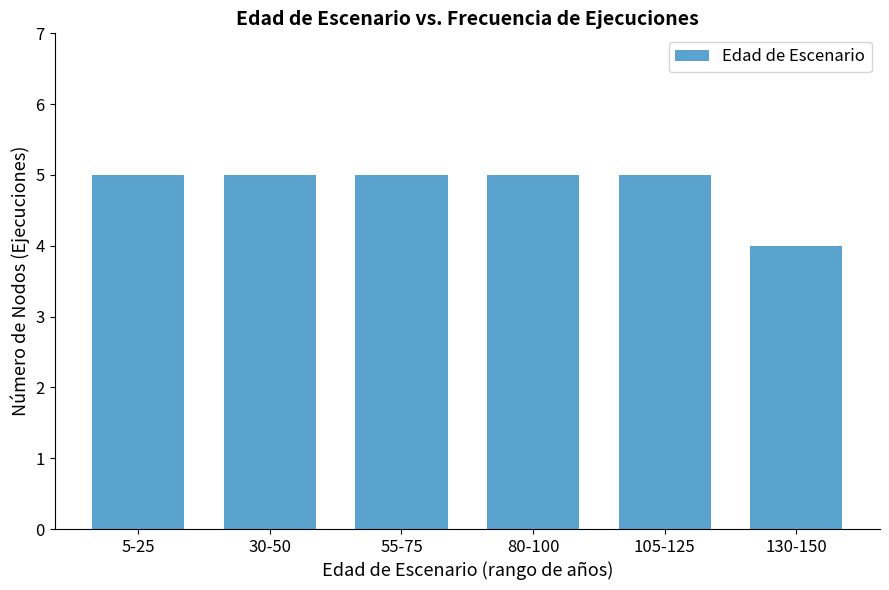

What is the change in value from 105-125 to 130-150?

-1